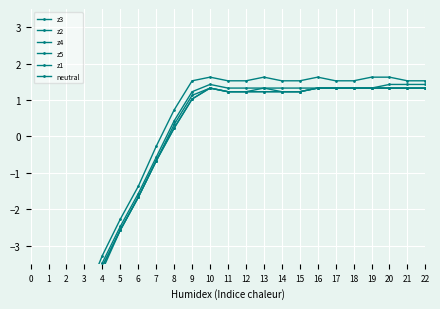

Reading left to right, transcribe all the data shown in this chart.

z3: -5.3	-5.3	-5.2	-4.7	-3.6	-2.6	-1.7	-0.7	0.2	1.0	1.3	1.2	1.2	1.2	1.2	1.2	1.3	1.3	1.3	1.3	1.3	1.3	1.3
z2: -5.3	-5.3	-5.2	-4.7	-3.6	-2.6	-1.7	-0.7	0.2	1.0	1.3	1.2	1.2	1.2	1.2	1.2	1.3	1.3	1.3	1.3	1.3	1.3	1.3
z4: -5.3	-5.3	-5.3	-4.7	-3.7	-2.6	-1.7	-0.7	0.3	1.1	1.3	1.2	1.2	1.3	1.2	1.2	1.3	1.3	1.3	1.3	1.3	1.3	1.3
z5: -5.3	-5.3	-5.2	-4.5	-3.3	-2.3	-1.4	-0.3	0.7	1.5	1.6	1.5	1.5	1.6	1.5	1.5	1.6	1.5	1.5	1.6	1.6	1.5	1.5
z1: -5.3	-5.3	-5.2	-4.6	-3.5	-2.5	-1.6	-0.6	0.4	1.2	1.4	1.3	1.3	1.3	1.3	1.3	1.3	1.3	1.3	1.3	1.4	1.4	1.4
neutral: -5.1	-5.1	-5.1	-5.1	-5.1	-5.2	-5.2	-5.2	-5.3	-5.3	-5.3	-5.3	-5.3	-5.3	-5.3	-5.3	-5.3	-5.3	-5.3	-5.3	-5.3	-5.3	-5.3